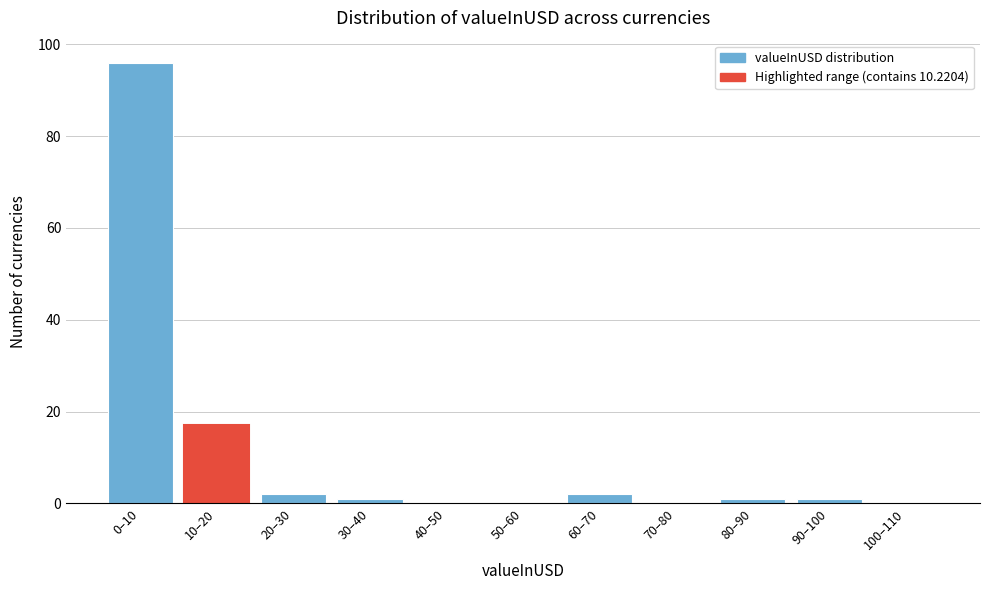

Reading left to right, what are all the values shown in this chart?

0–10=96	10–20=17	20–30=2	30–40=1	40–50=0	50–60=0	60–70=2	70–80=0	80–90=1	90–100=1	100–110=0